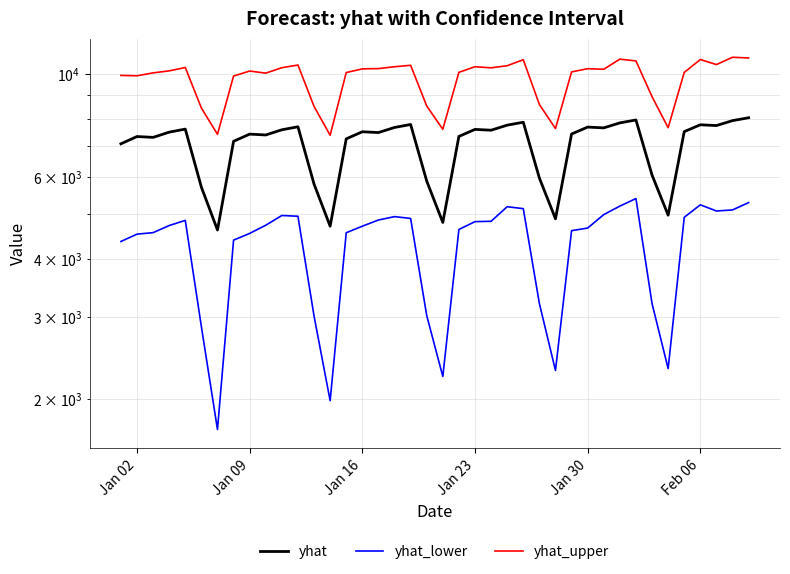

True or false: yhat and yhat_upper intersect in this chart.

False